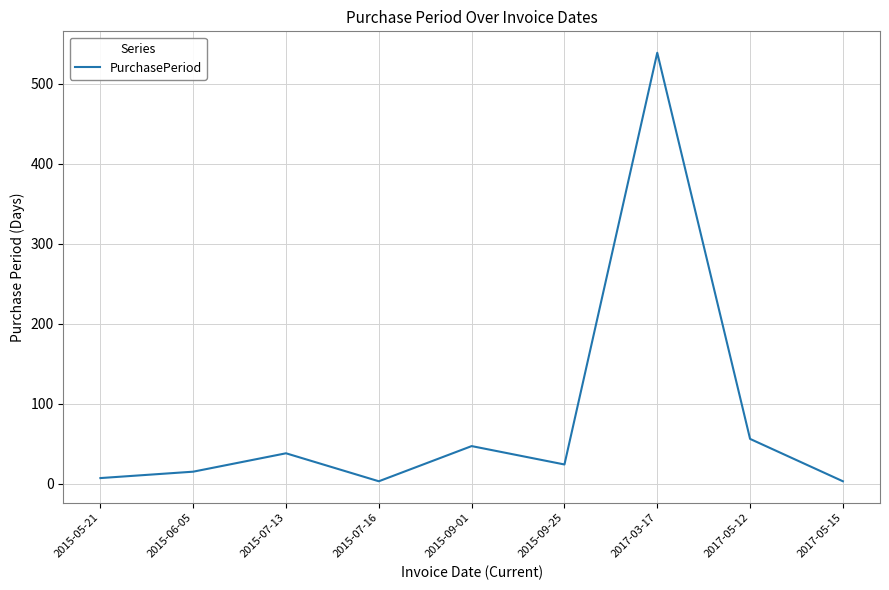

What is the approximate value at 2015-05-21, to the nearest 10?

10